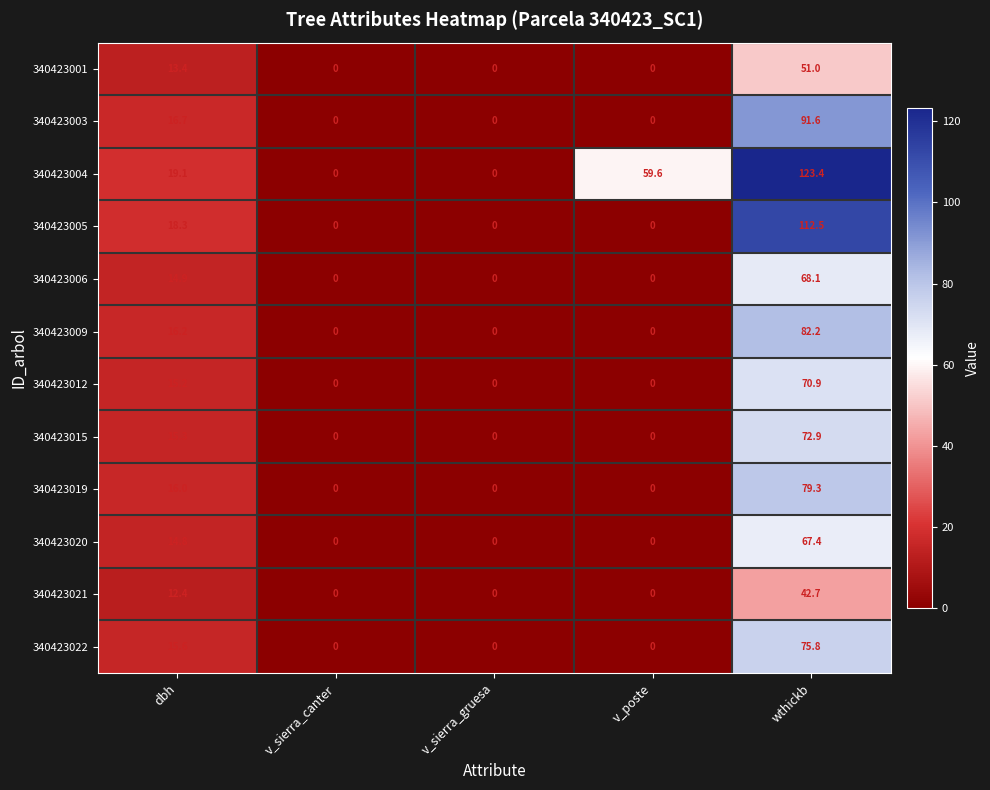

The 340423022 series shows 75.8 at wthickb. True or false?

True